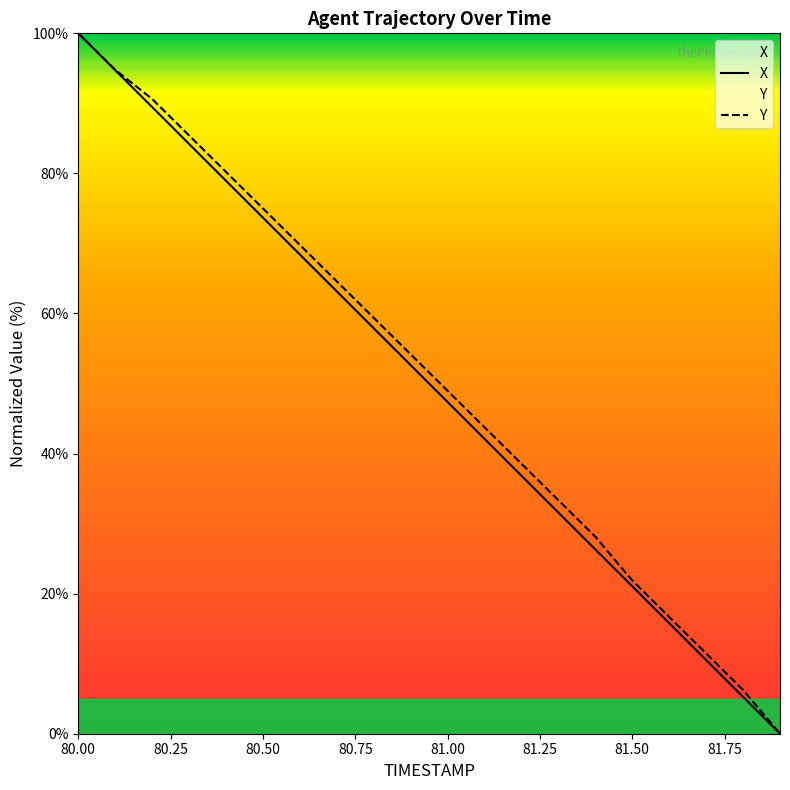

What position from the left is 80.1?

2